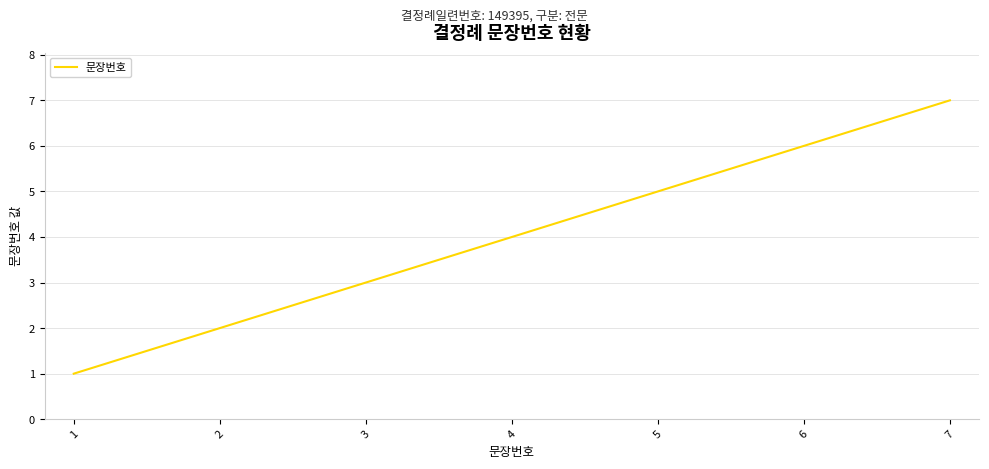

What is the ratio of the value at 2 to the value at 4?

0.5